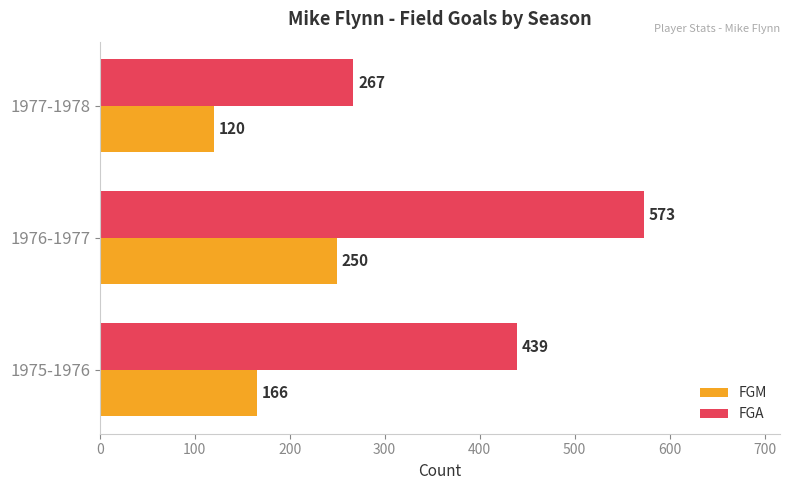

Rank the series by their maximum value, from highest to lowest.

FGA, FGM